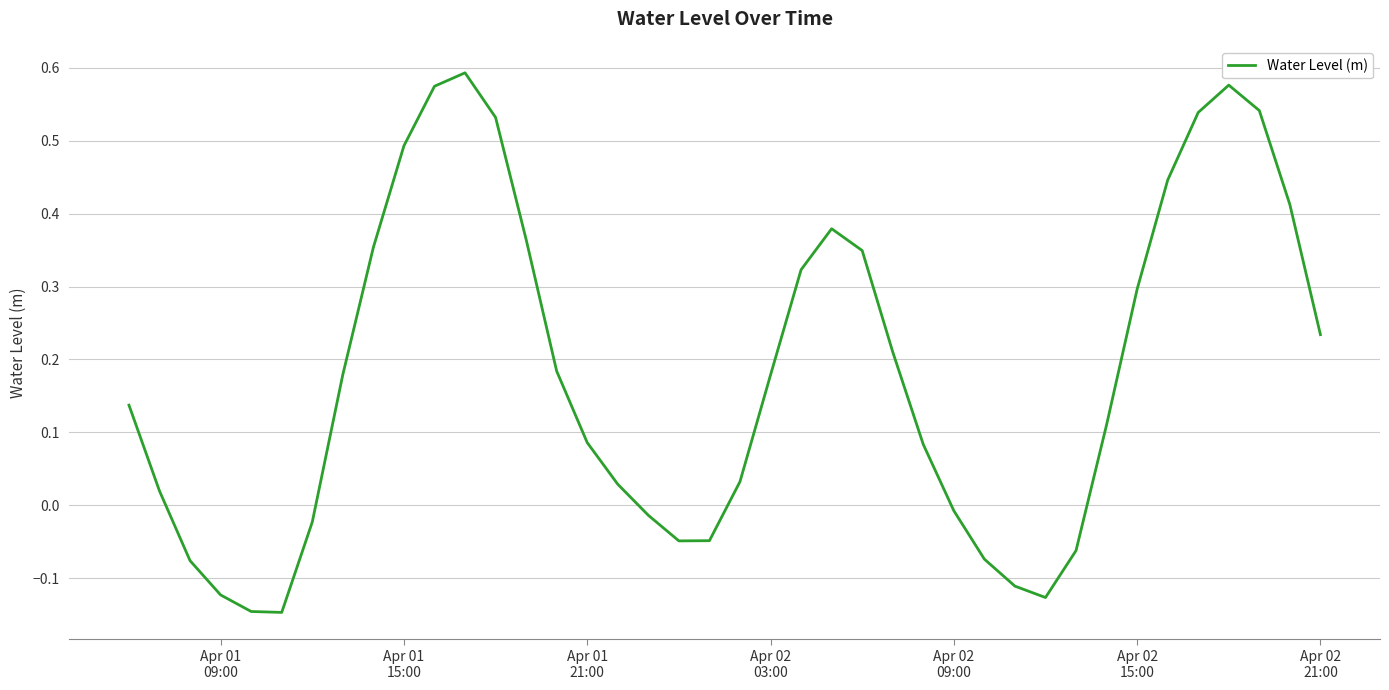

How many lines are shown in the chart?

1